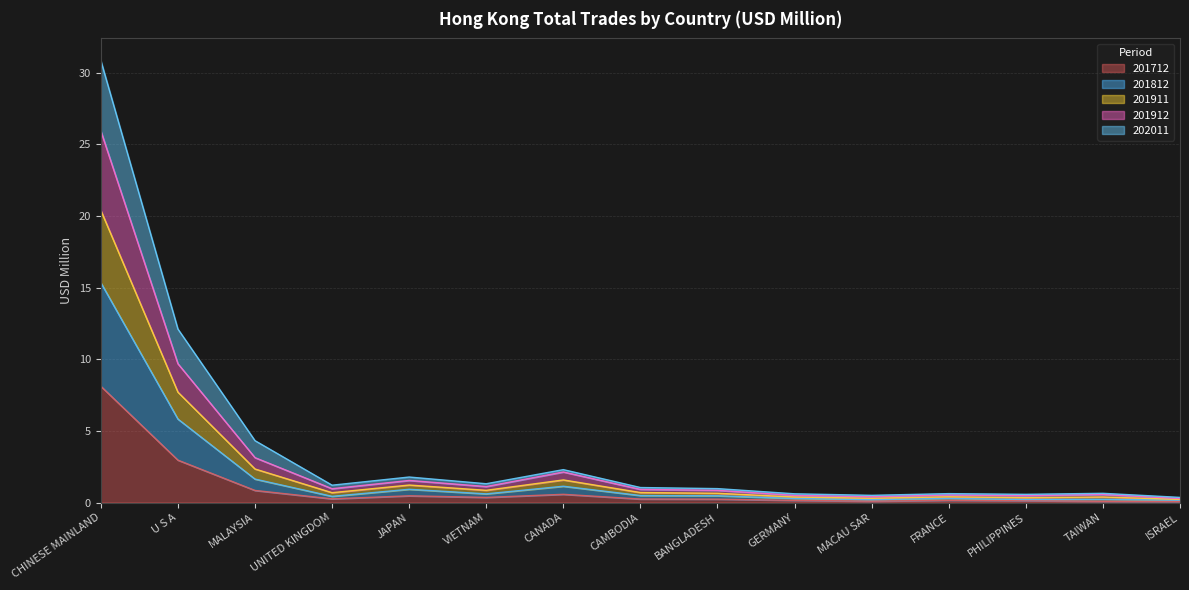

True or false: 202011 has a value of 0.6 at GERMANY.

True